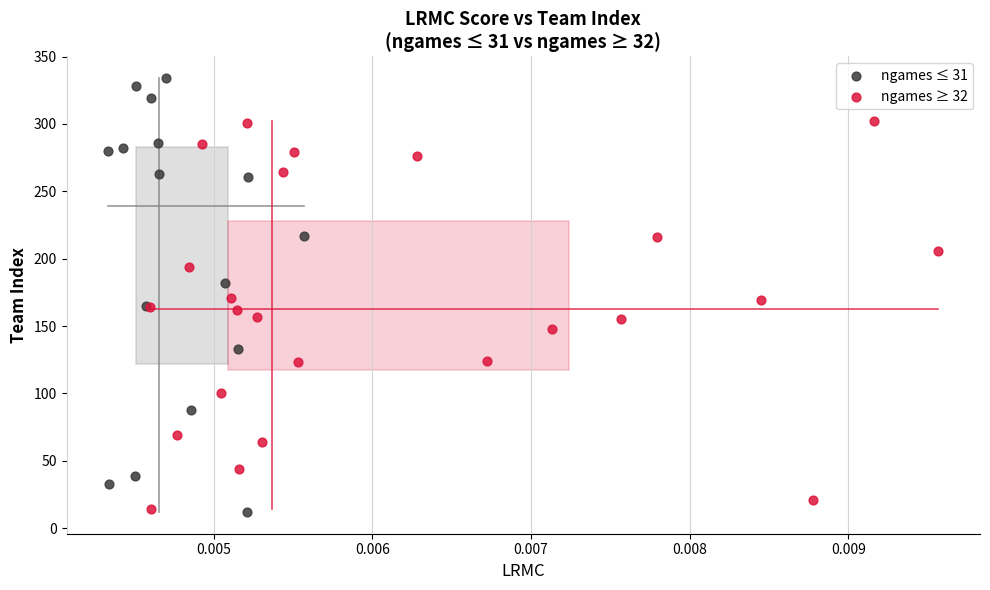

Which series contains the highest Y value?

ngames ≤ 31